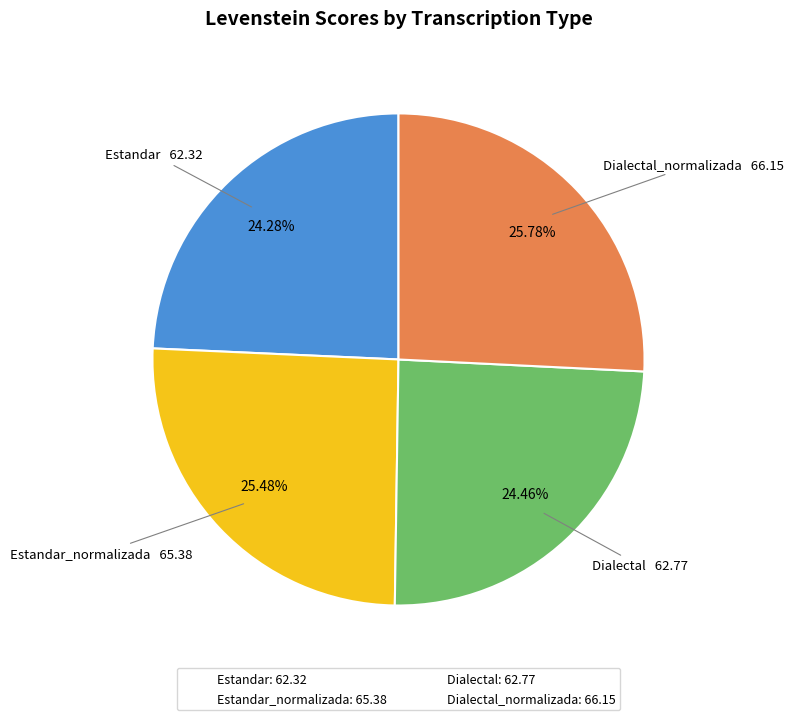

Do Estandar_normalizada: 65.38 and Dialectal: 62.77 together represent more than half of the pie?

No